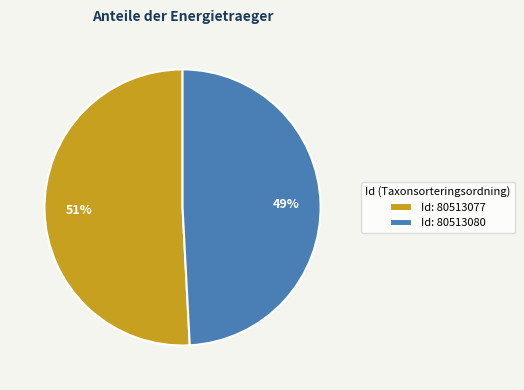

Which slice represents more than half of the pie?

Id: 80513077